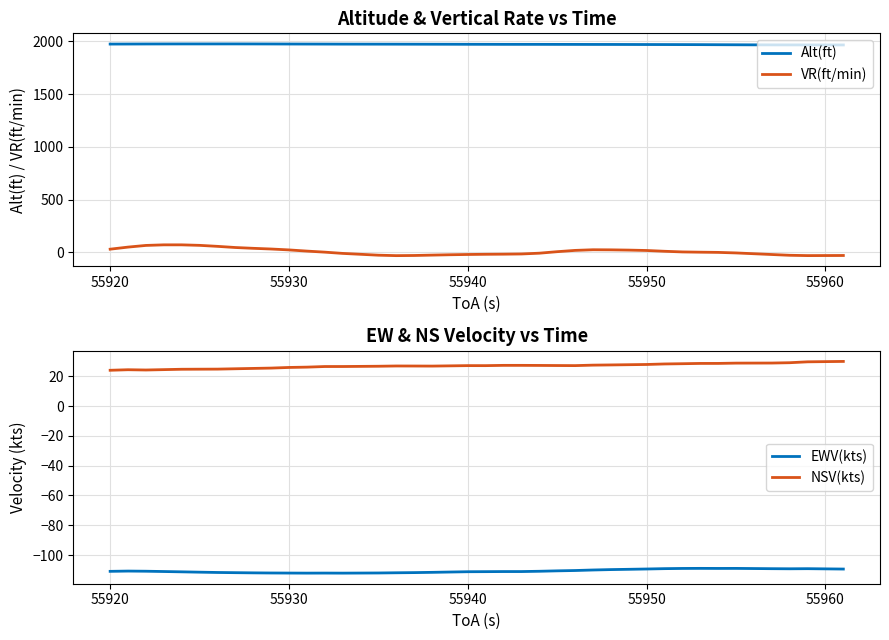

True or false: Alt(ft) and VR(ft/min) cross at least once.

False